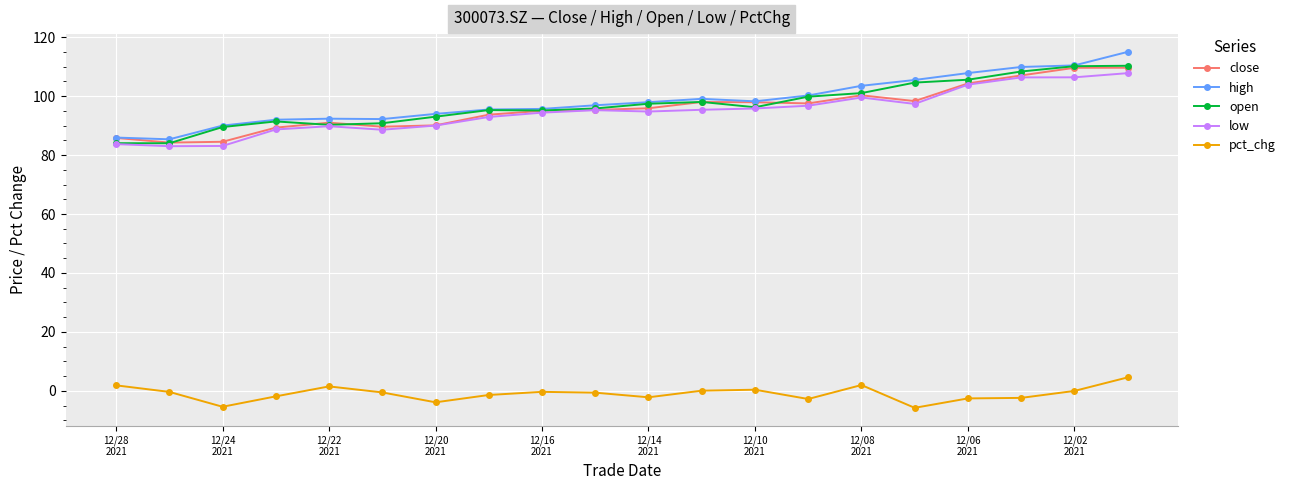

True or false: pct_chg and high cross at least once.

False